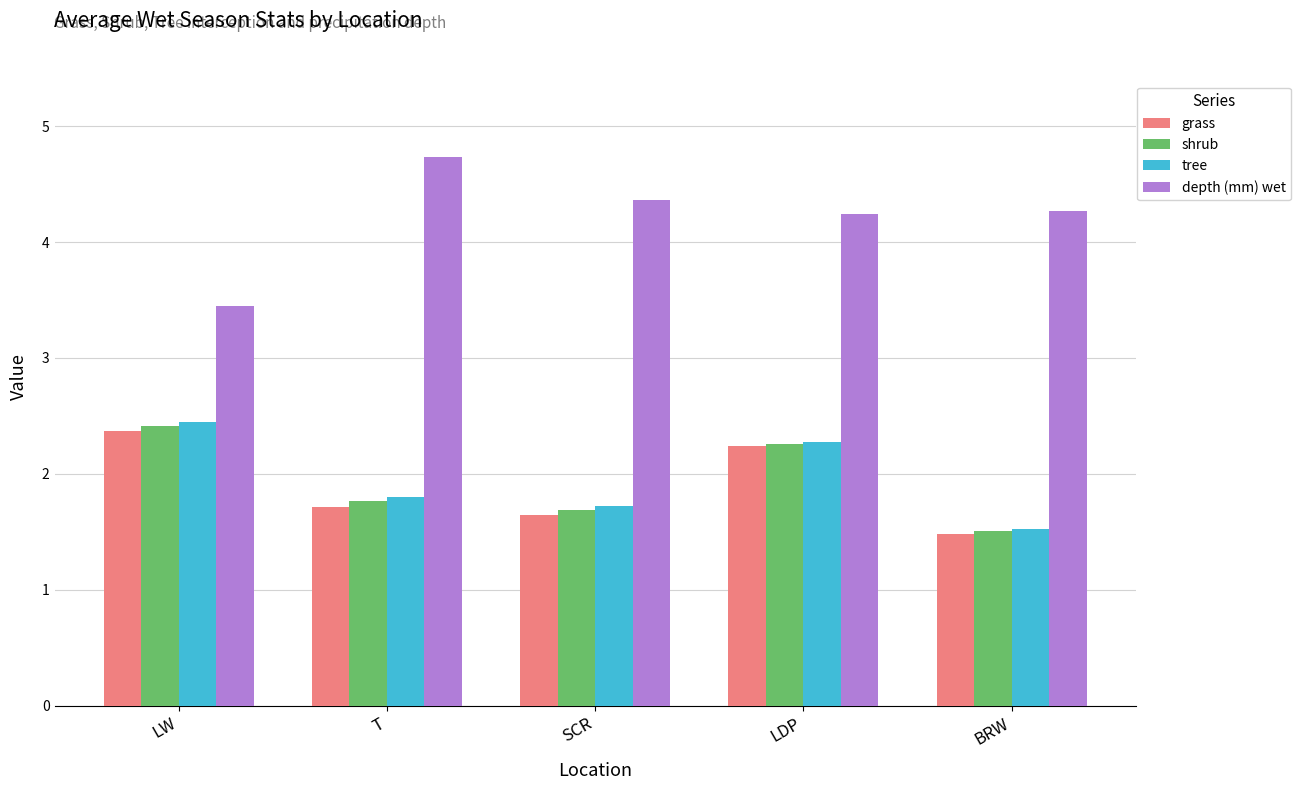

Which series has the largest total across all categories?

depth (mm) wet